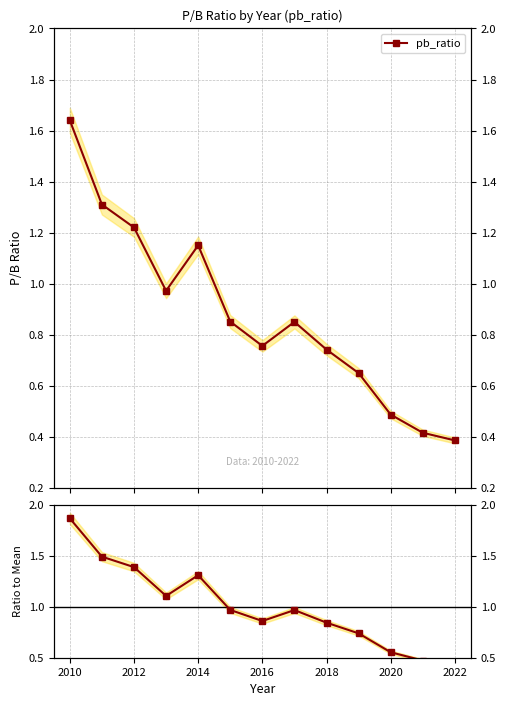

The value of pb_ratio / mean at 2022 is 0.4. True or false?

True